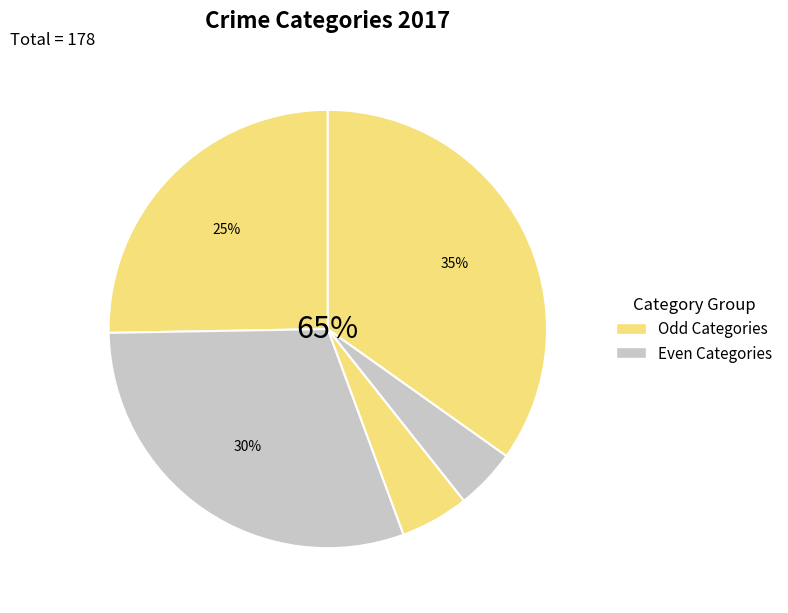

Rank the categories by value from highest to lowest.

Robbery, Aggravated Battery, Aggravated Assault, Criminal Sexual Assault, Homicide